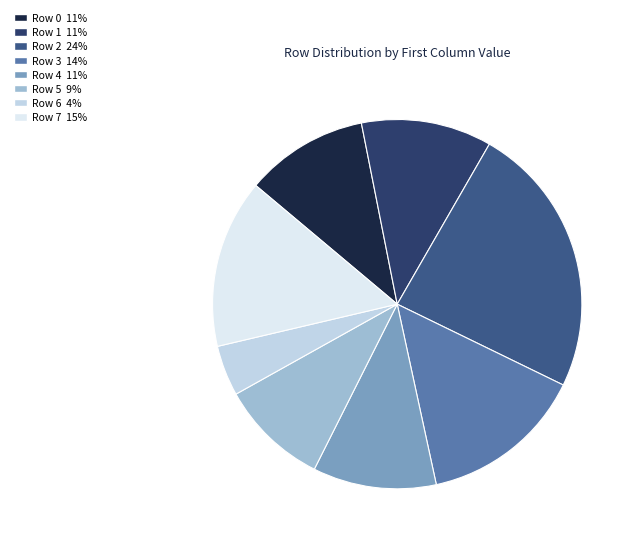

True or false: Row 5 accounts for 14% of the total.

False